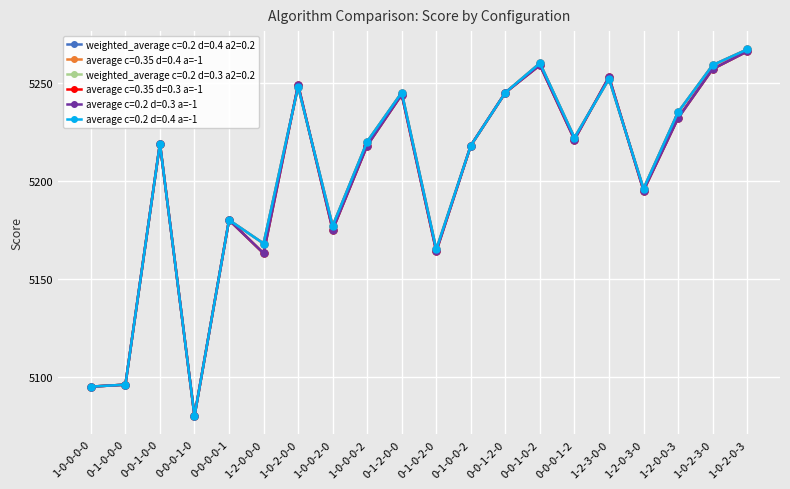

Reading left to right, what are all the values shown in this chart?

weighted_average c=0.2 d=0.4 a2=0.2: 1-0-0-0-0=5095	0-1-0-0-0=5096	0-0-1-0-0=5219	0-0-0-1-0=5080	0-0-0-0-1=5180	1-2-0-0-0=5168	1-0-2-0-0=5248	1-0-0-2-0=5177	1-0-0-0-2=5220	0-1-2-0-0=5245	0-1-0-2-0=5165	0-1-0-0-2=5218	0-0-1-2-0=5245	0-0-1-0-2=5260	0-0-0-1-2=5222	1-2-3-0-0=5252	1-2-0-3-0=5196	1-2-0-0-3=5235	1-0-2-3-0=5259	1-0-2-0-3=5267
average c=0.35 d=0.4 a=-1: 1-0-0-0-0=5095	0-1-0-0-0=5096	0-0-1-0-0=5219	0-0-0-1-0=5080	0-0-0-0-1=5180	1-2-0-0-0=5168	1-0-2-0-0=5248	1-0-0-2-0=5177	1-0-0-0-2=5220	0-1-2-0-0=5245	0-1-0-2-0=5165	0-1-0-0-2=5218	0-0-1-2-0=5245	0-0-1-0-2=5260	0-0-0-1-2=5222	1-2-3-0-0=5252	1-2-0-3-0=5196	1-2-0-0-3=5235	1-0-2-3-0=5259	1-0-2-0-3=5267
weighted_average c=0.2 d=0.3 a2=0.2: 1-0-0-0-0=5095	0-1-0-0-0=5096	0-0-1-0-0=5219	0-0-0-1-0=5080	0-0-0-0-1=5180	1-2-0-0-0=5163	1-0-2-0-0=5249	1-0-0-2-0=5175	1-0-0-0-2=5218	0-1-2-0-0=5244	0-1-0-2-0=5164	0-1-0-0-2=5218	0-0-1-2-0=5245	0-0-1-0-2=5259	0-0-0-1-2=5221	1-2-3-0-0=5253	1-2-0-3-0=5195	1-2-0-0-3=5232	1-0-2-3-0=5257	1-0-2-0-3=5266
average c=0.35 d=0.3 a=-1: 1-0-0-0-0=5095	0-1-0-0-0=5096	0-0-1-0-0=5219	0-0-0-1-0=5080	0-0-0-0-1=5180	1-2-0-0-0=5163	1-0-2-0-0=5249	1-0-0-2-0=5175	1-0-0-0-2=5218	0-1-2-0-0=5244	0-1-0-2-0=5164	0-1-0-0-2=5218	0-0-1-2-0=5245	0-0-1-0-2=5259	0-0-0-1-2=5221	1-2-3-0-0=5253	1-2-0-3-0=5195	1-2-0-0-3=5232	1-0-2-3-0=5257	1-0-2-0-3=5266
average c=0.2 d=0.3 a=-1: 1-0-0-0-0=5095	0-1-0-0-0=5096	0-0-1-0-0=5219	0-0-0-1-0=5080	0-0-0-0-1=5180	1-2-0-0-0=5163	1-0-2-0-0=5249	1-0-0-2-0=5175	1-0-0-0-2=5218	0-1-2-0-0=5244	0-1-0-2-0=5164	0-1-0-0-2=5218	0-0-1-2-0=5245	0-0-1-0-2=5259	0-0-0-1-2=5221	1-2-3-0-0=5253	1-2-0-3-0=5195	1-2-0-0-3=5232	1-0-2-3-0=5257	1-0-2-0-3=5266
average c=0.2 d=0.4 a=-1: 1-0-0-0-0=5095	0-1-0-0-0=5096	0-0-1-0-0=5219	0-0-0-1-0=5080	0-0-0-0-1=5180	1-2-0-0-0=5168	1-0-2-0-0=5248	1-0-0-2-0=5177	1-0-0-0-2=5220	0-1-2-0-0=5245	0-1-0-2-0=5165	0-1-0-0-2=5218	0-0-1-2-0=5245	0-0-1-0-2=5260	0-0-0-1-2=5222	1-2-3-0-0=5252	1-2-0-3-0=5196	1-2-0-0-3=5235	1-0-2-3-0=5259	1-0-2-0-3=5267